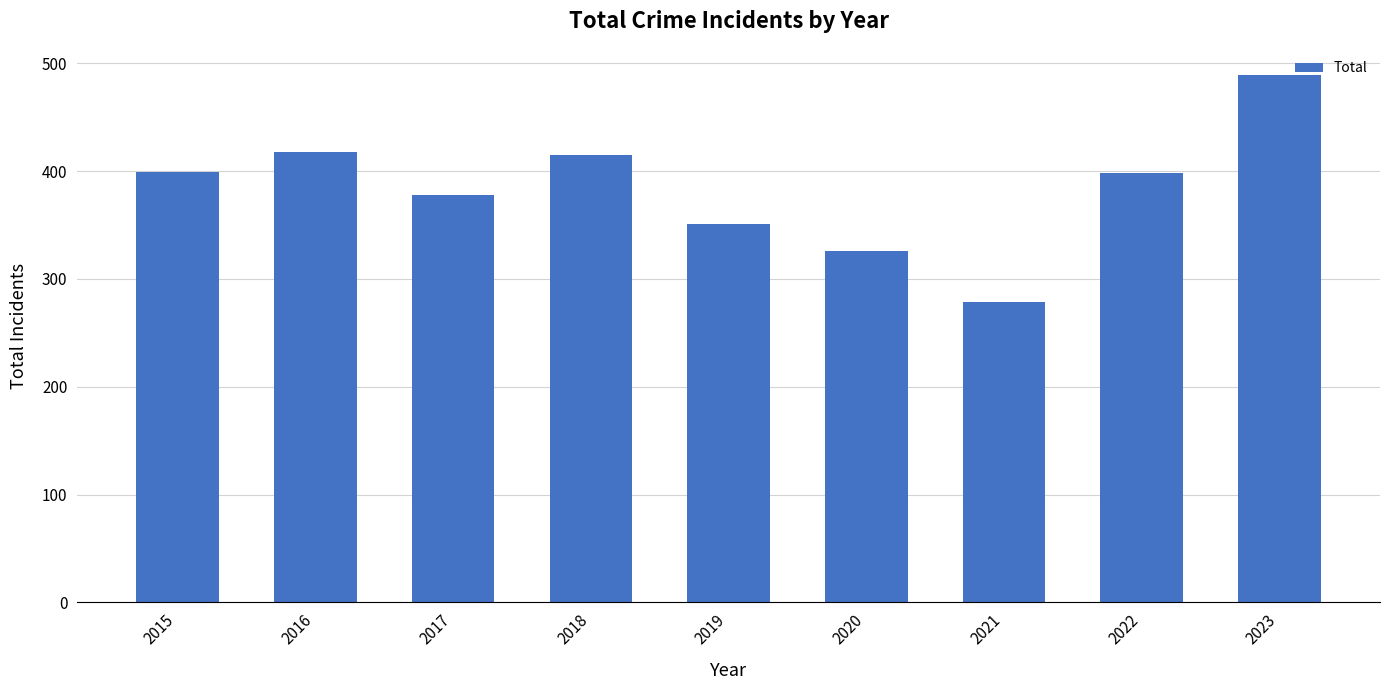

How many bars are there in total?

9